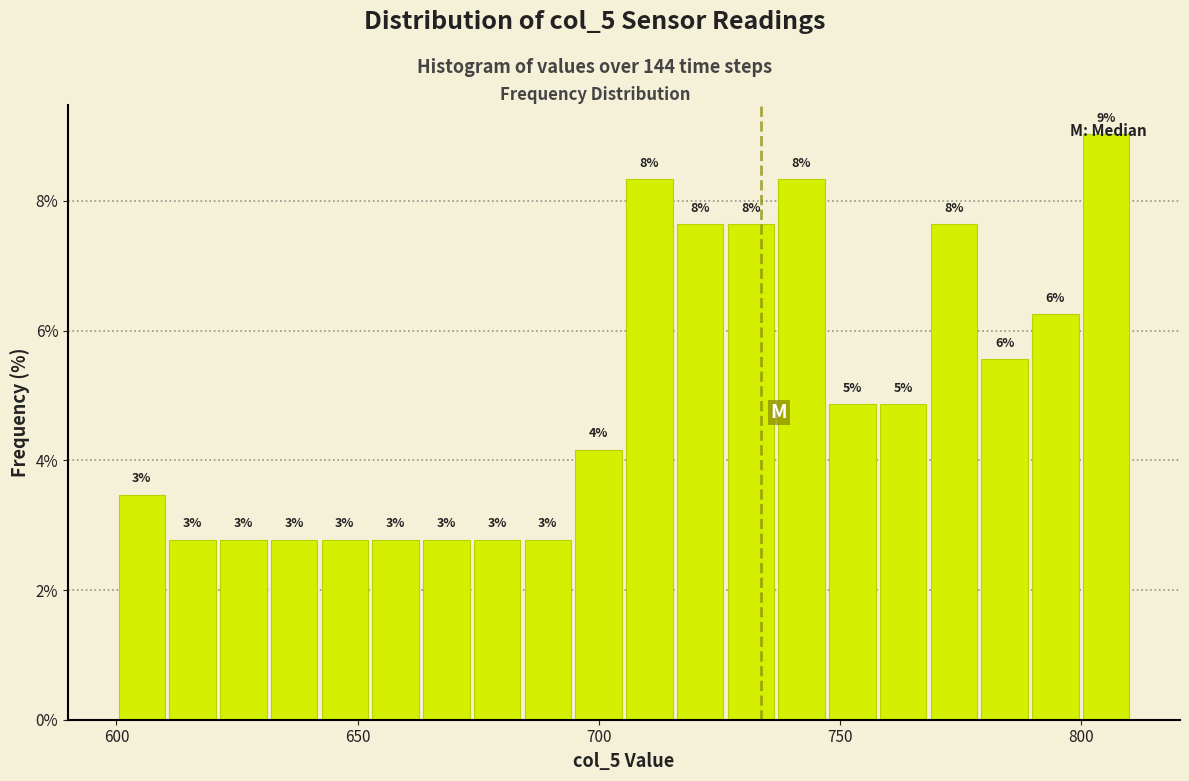

Read against the x-axis, roughly where is the centre of the tallest bar?

805